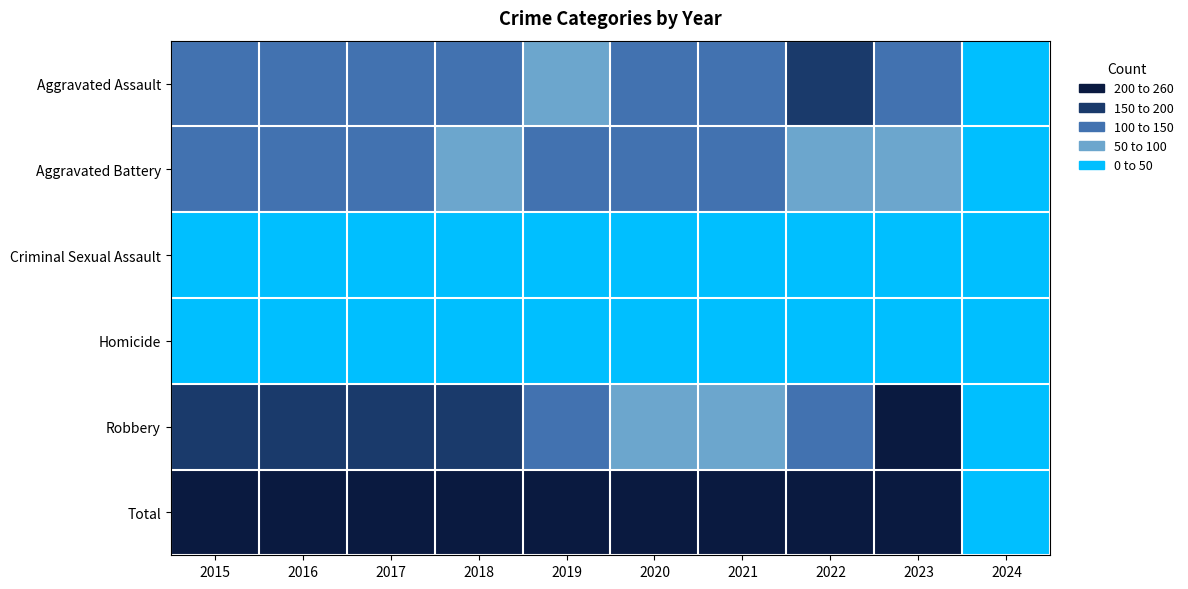

What is the total value across all series at 2019?

750